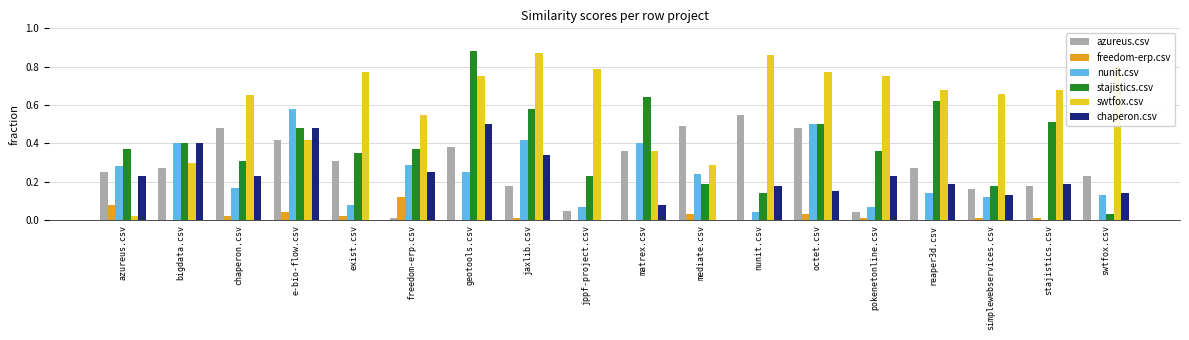

The nunit.csv series shows 0.4 at matrex.csv. True or false?

True